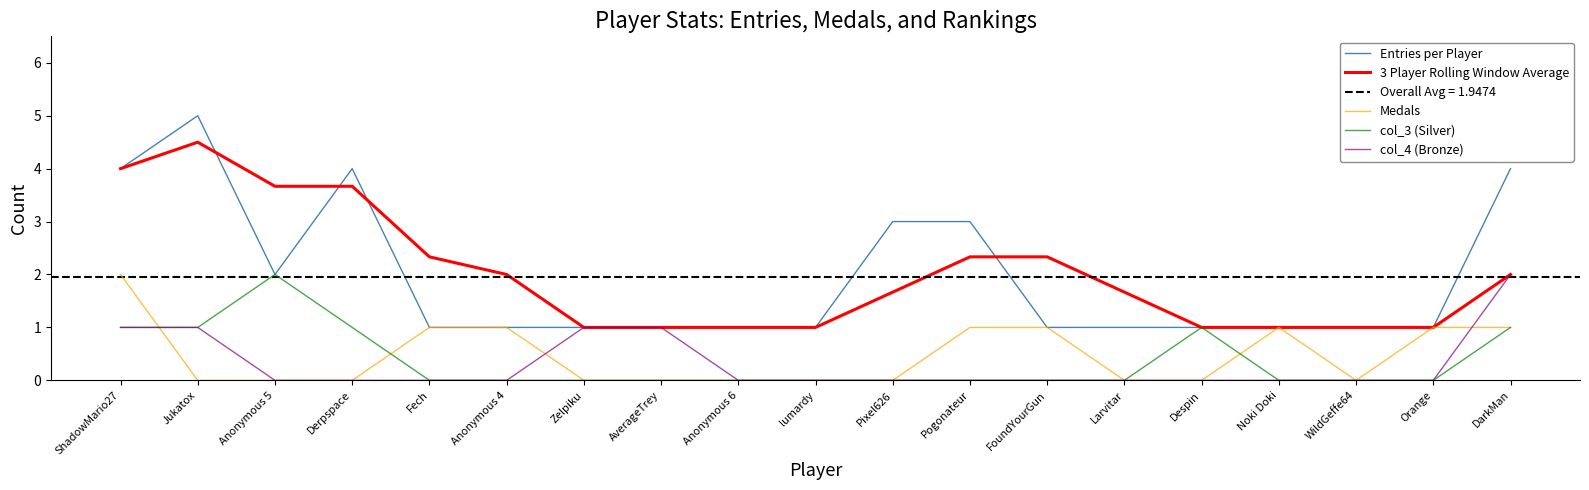

What is the maximum value shown in the chart?

5.0